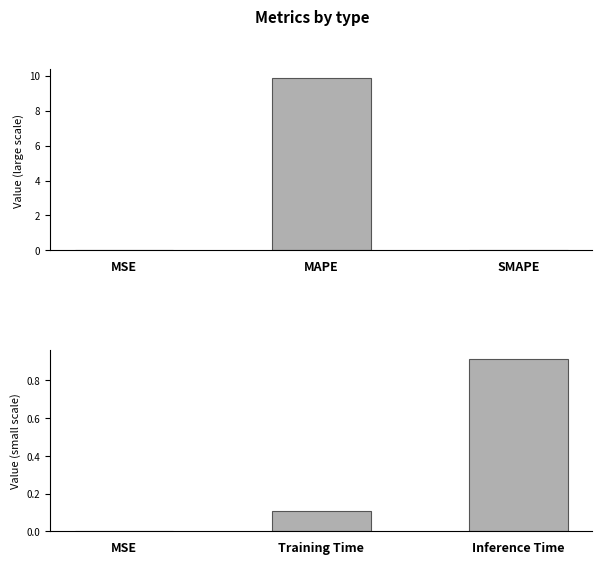

How many bars are there in total?

3